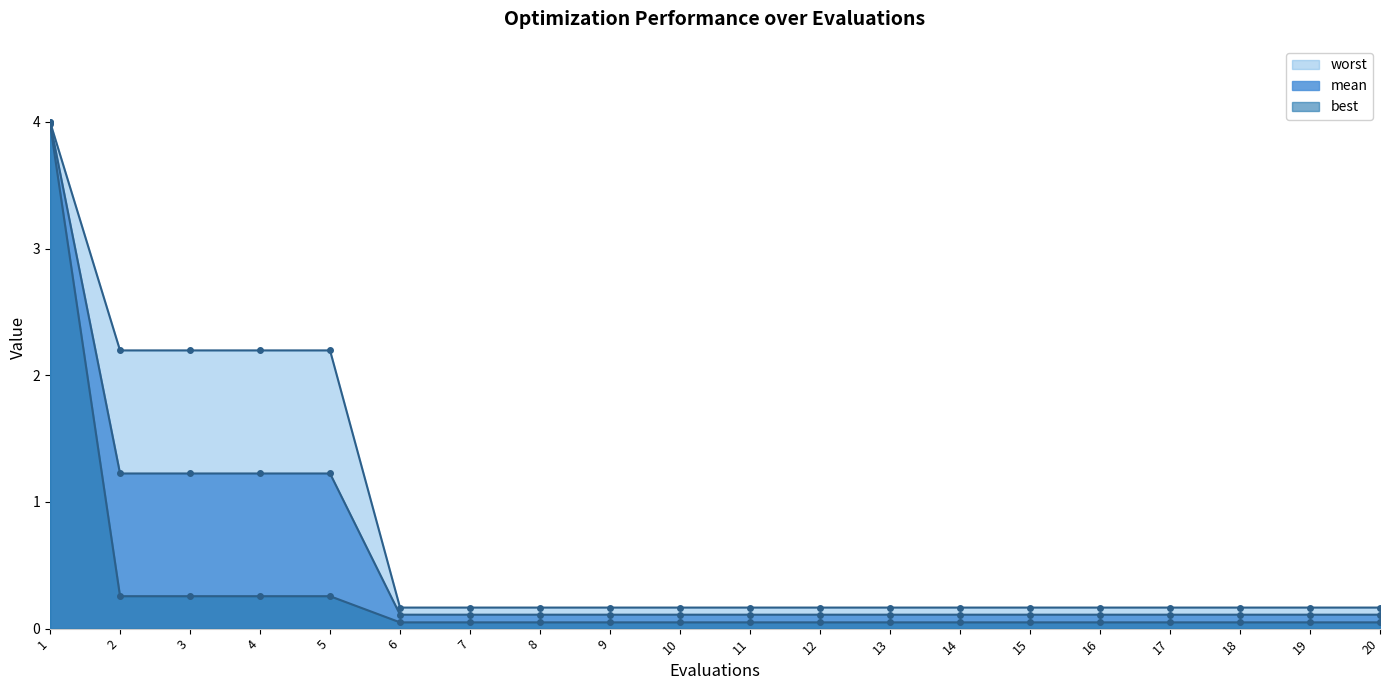

True or false: mean has a value of 0.2 at 20.

False